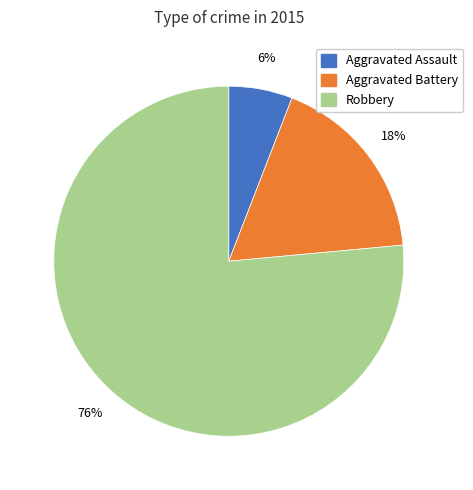

To the nearest percent, what is the combined percentage of Aggravated Assault and Robbery?

82%